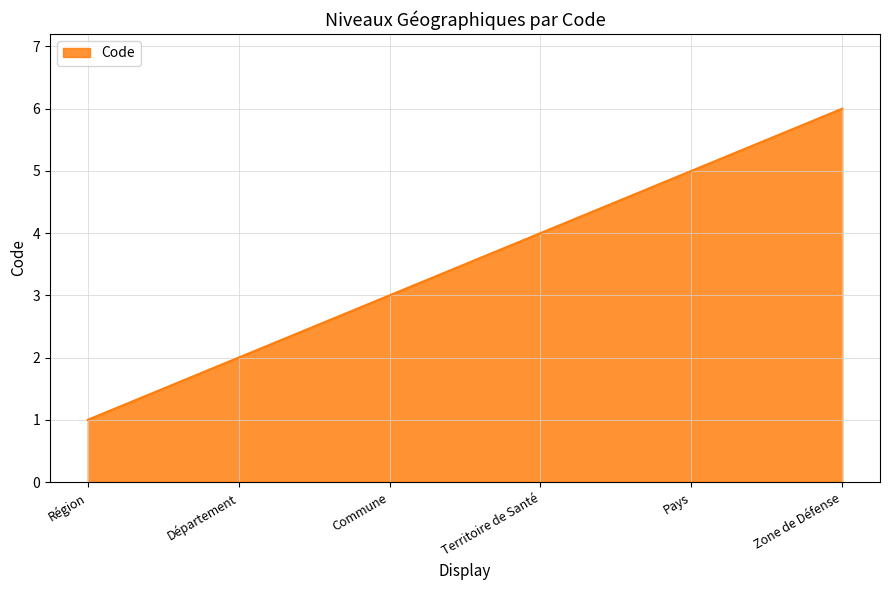

What position from the left is Région?

1